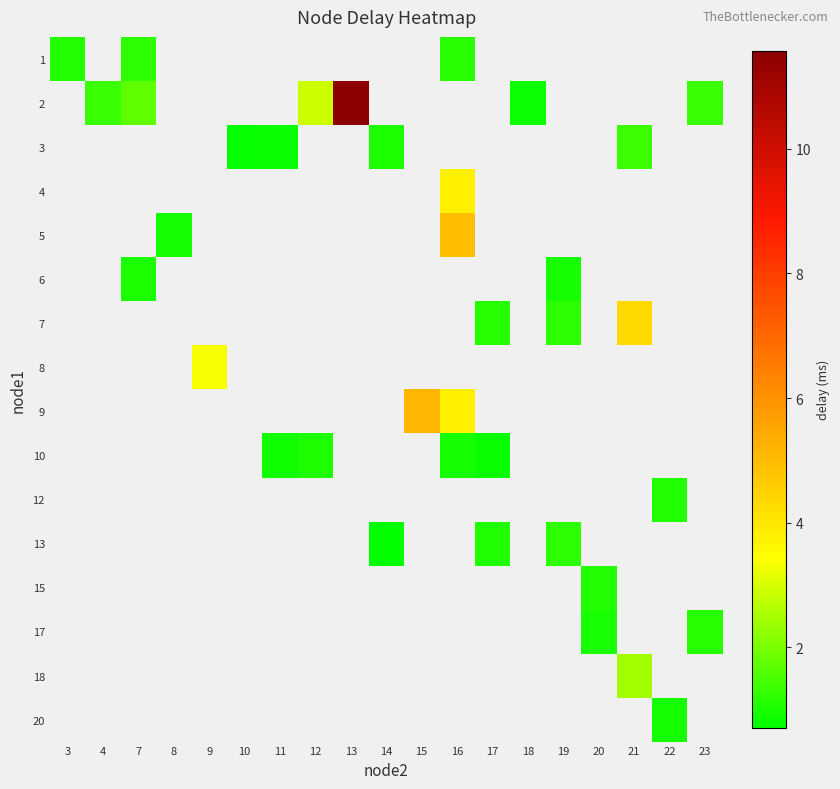

The value of 7 at 21 is 2.0. True or false?

False